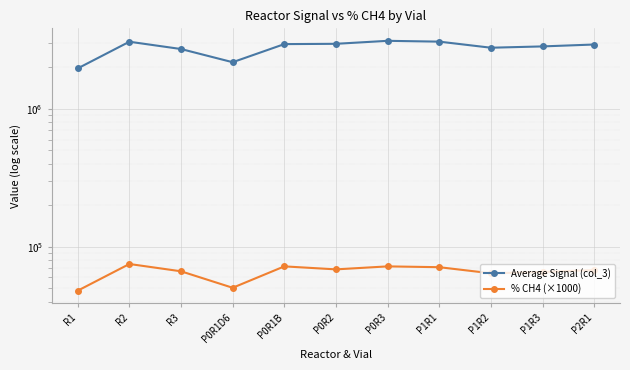

What is the label of the 2nd point from the left?

R2